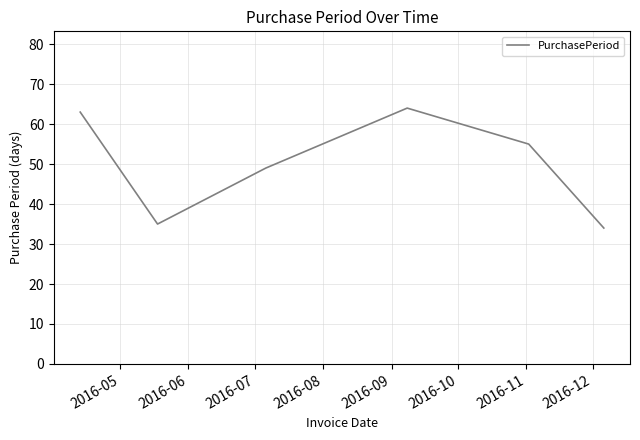

True or false: the data has more than 2 interior local peaks.

False